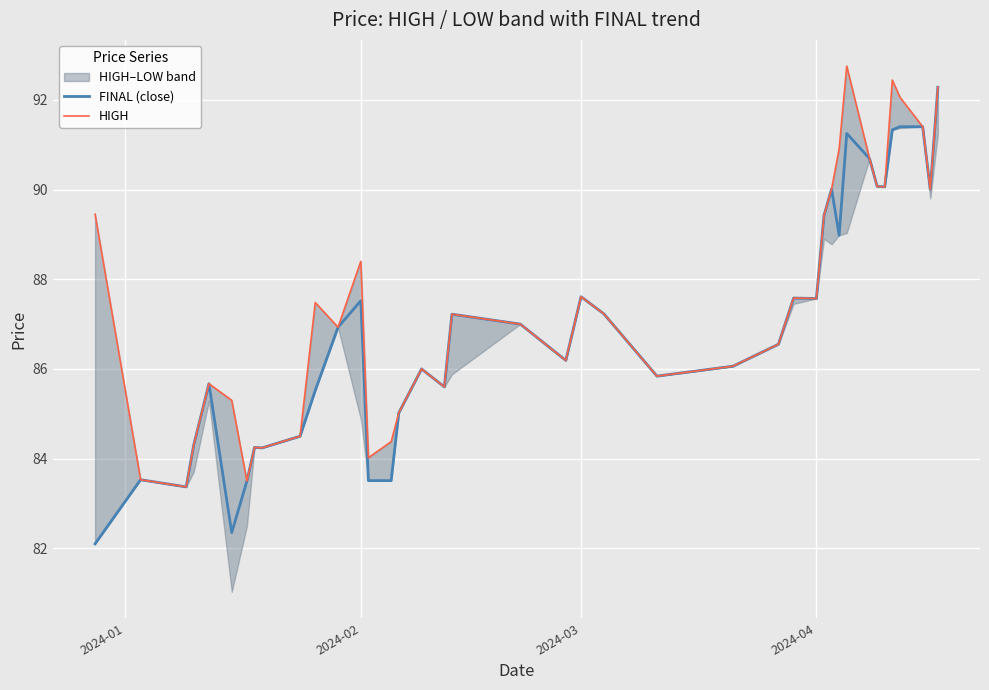

What is the value of the HIGH point at the 7th from the left?

83.5